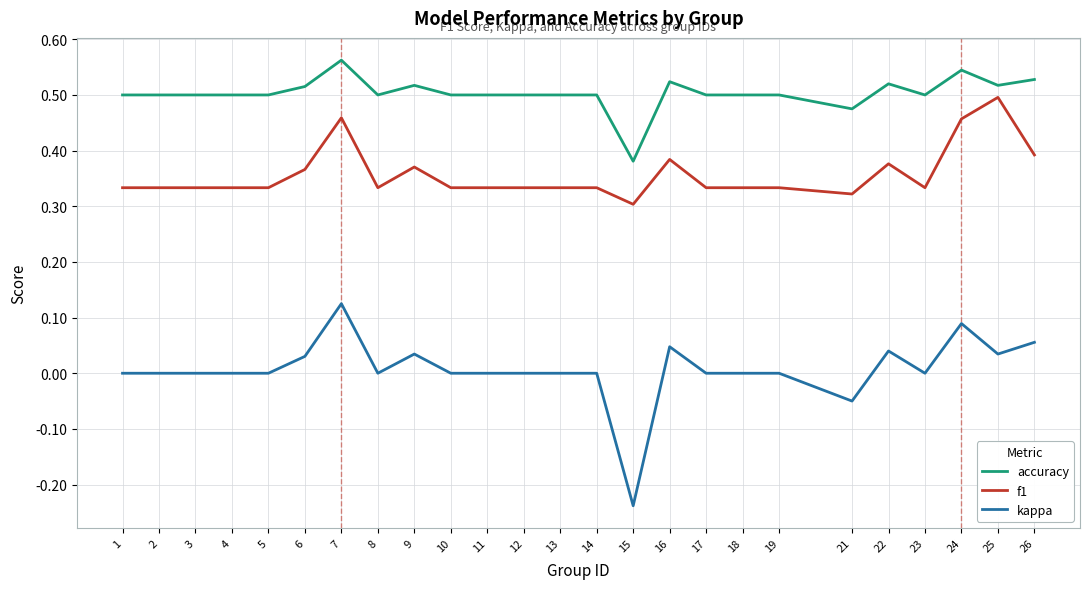

Rank the series by their average value, from highest to lowest.

accuracy, f1, kappa